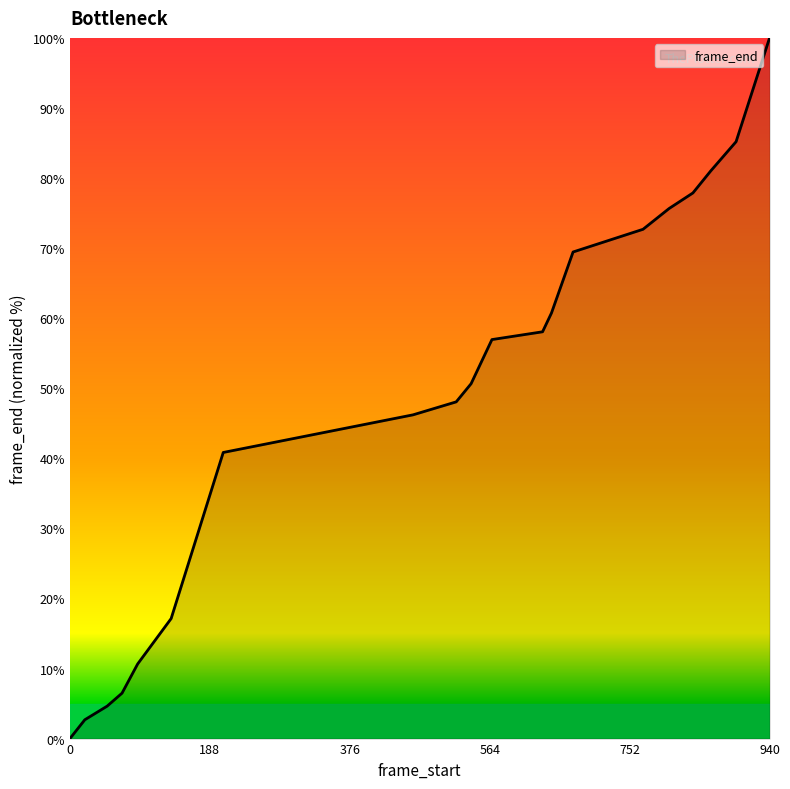

What is the greatest value displayed?

100.0